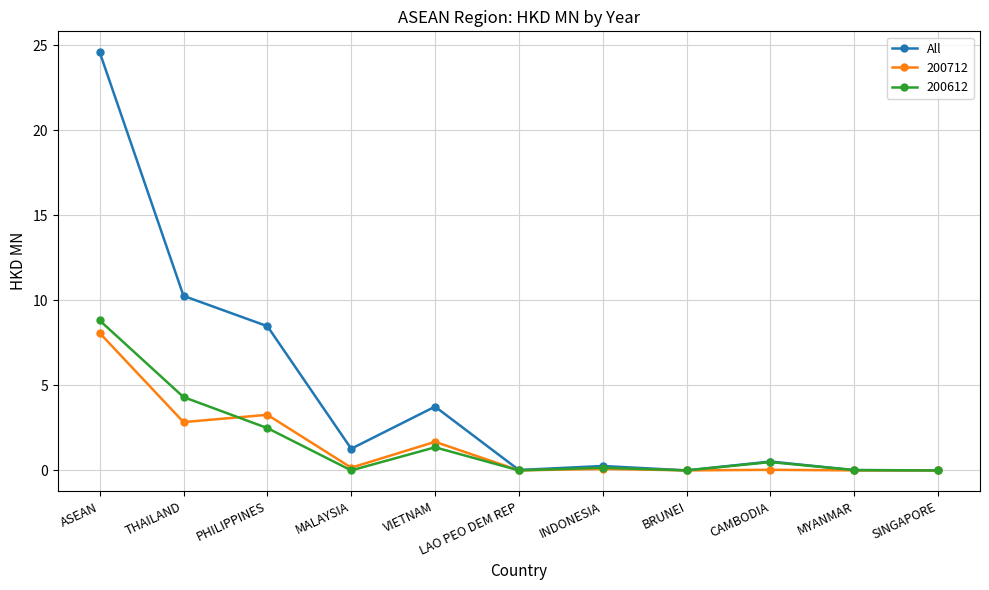

Between THAILAND and INDONESIA, which series saw the biggest shift?

All